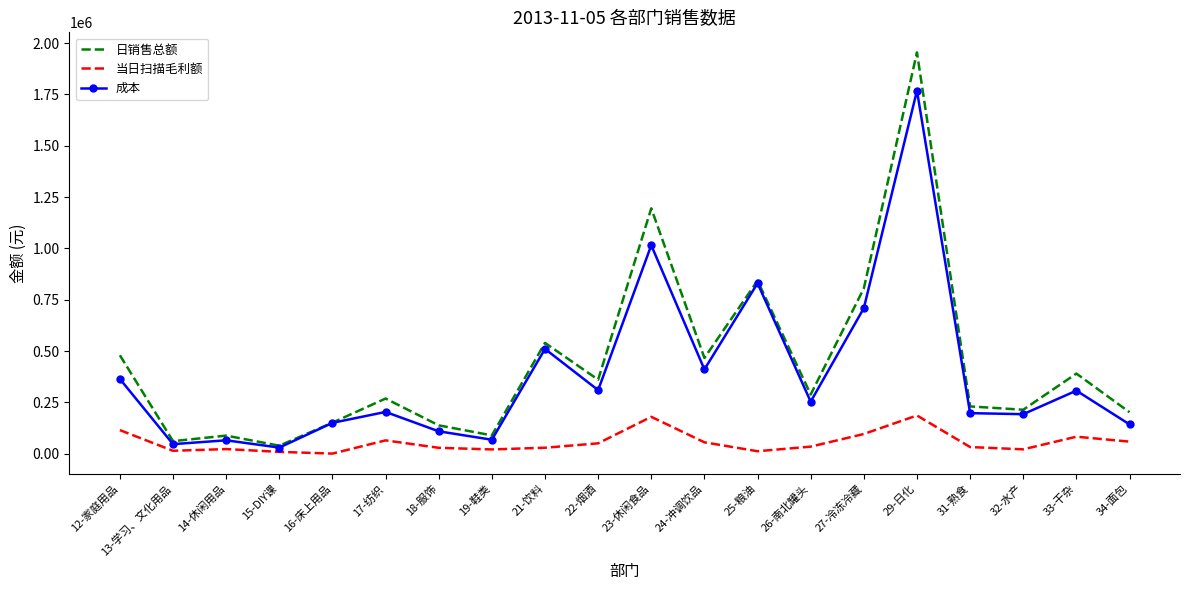

What are all the series names shown in the legend?

日销售总额, 当日扫描毛利额, 成本